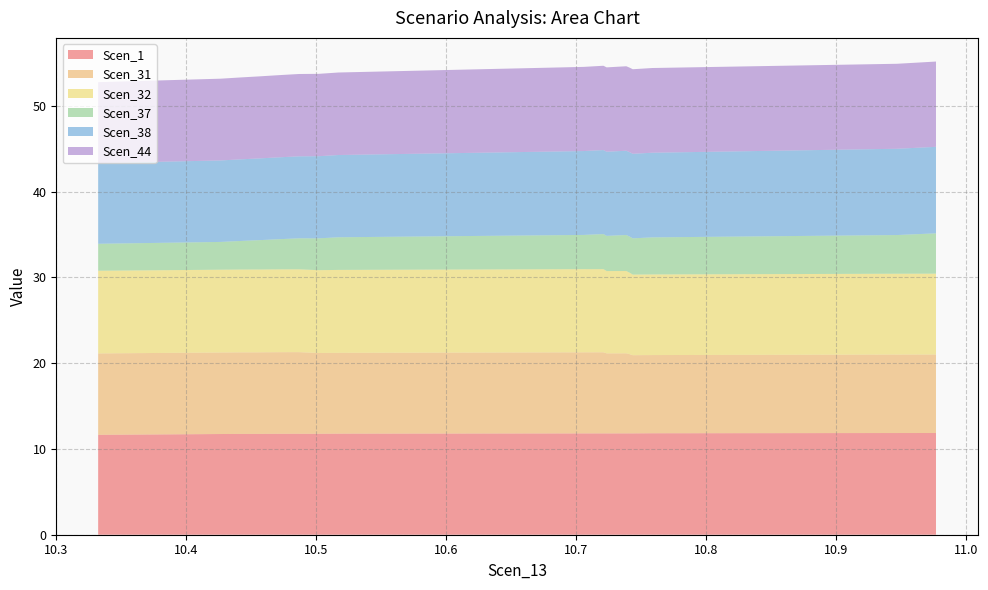

Reading left to right, list all the values displayed in this chart.

Scen_1: 11.6	11.7	11.8	11.8	11.8	11.8	11.8	11.8	11.8	11.8	11.8	11.8	11.8	11.8	11.8	11.8	11.8	11.9	11.9	11.9
Scen_31: 9.5	9.5	9.5	9.5	9.5	9.5	9.4	9.4	9.4	9.5	9.5	9.3	9.3	9.2	9.1	9.1	9.1	9.1	9.2	9.2
Scen_32: 9.6	9.7	9.7	9.7	9.7	9.7	9.7	9.7	9.7	9.7	9.7	9.6	9.6	9.5	9.4	9.4	9.4	9.4	9.4	9.4
Scen_37: 3.1	3.2	3.3	3.4	3.5	3.6	3.7	3.8	3.9	4.0	4.1	4.1	4.2	4.2	4.2	4.3	4.4	4.5	4.6	4.7
Scen_38: 9.4	9.5	9.5	9.5	9.5	9.6	9.6	9.6	9.7	9.8	9.8	9.8	9.8	9.8	9.9	9.9	10.0	10.1	10.1	10.1
Scen_44: 9.4	9.5	9.5	9.6	9.6	9.6	9.6	9.6	9.7	9.8	9.8	9.8	9.9	9.9	9.9	9.9	9.9	9.9	9.9	9.9